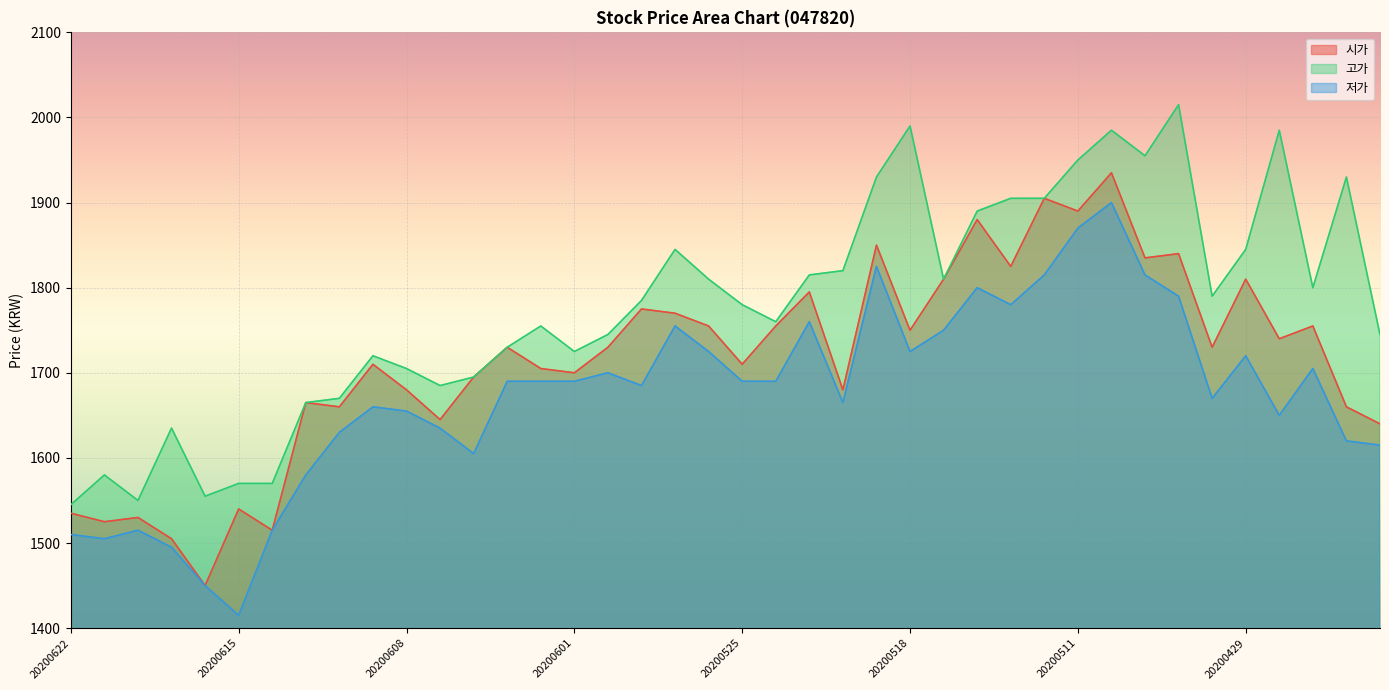

Does the chart display data point markers on the line(s)?

No